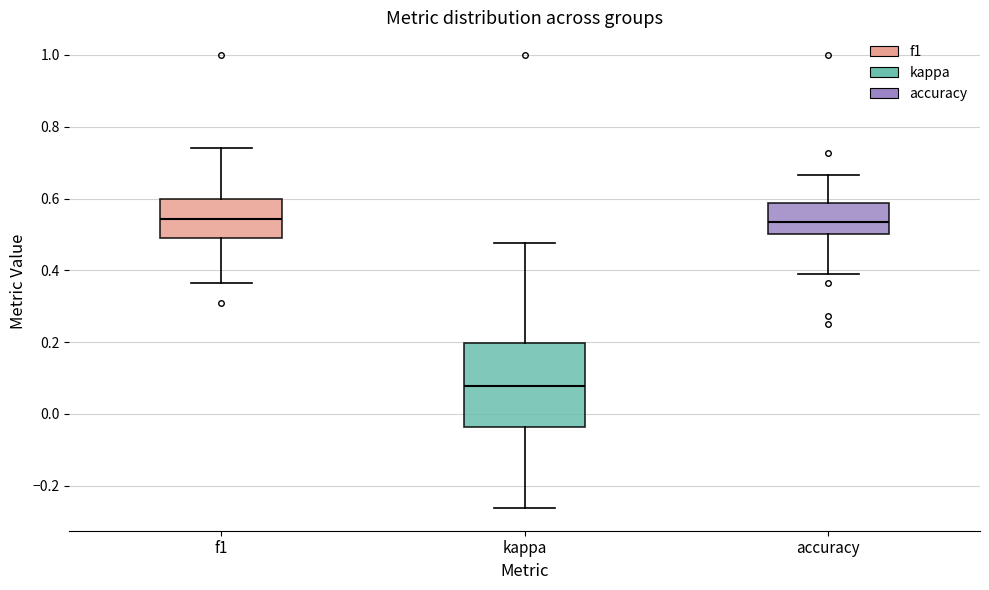

Reading left to right, transcribe this box plot: for each box, give where its median line is, the range the box spans, and where its two whiskers end, as read against the y-axis. The values are not printed on the chart, so give them approximately, as read against the axis.

f1: median 0.54, box 0.48 to 0.60, whiskers 0.36 to 0.74
kappa: median 0.08, box -0.04 to 0.20, whiskers -0.26 to 0.48
accuracy: median 0.54, box 0.50 to 0.58, whiskers 0.38 to 0.66